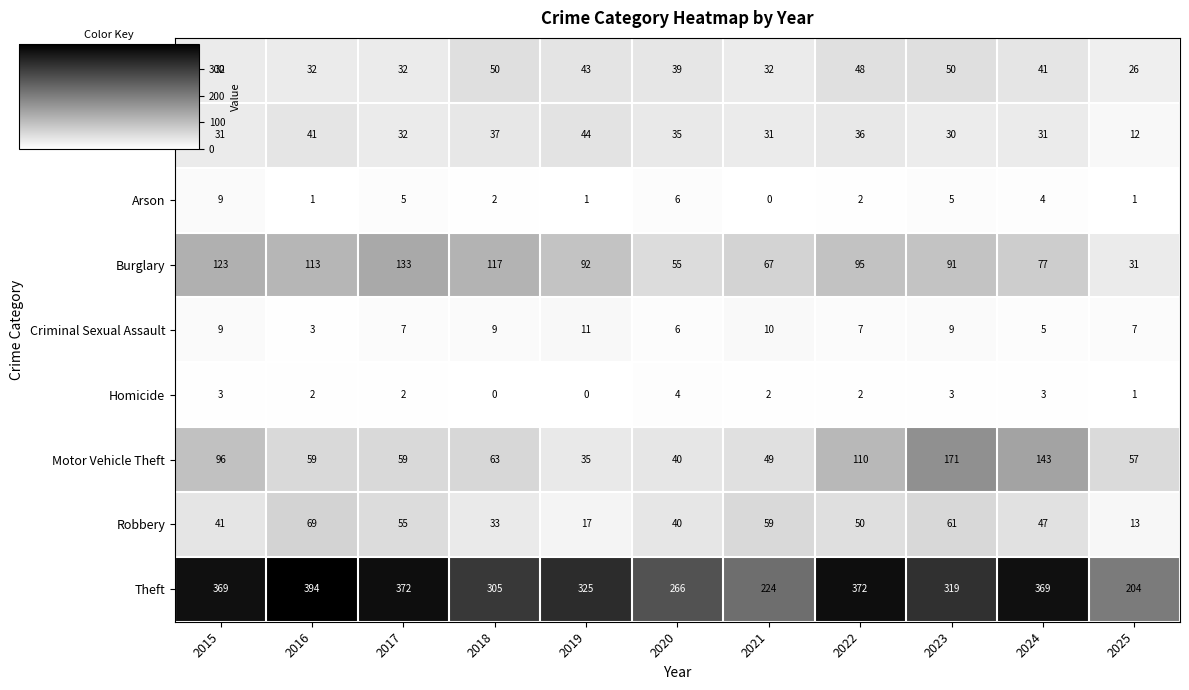

Where does the Theft series first go above 325?

2015